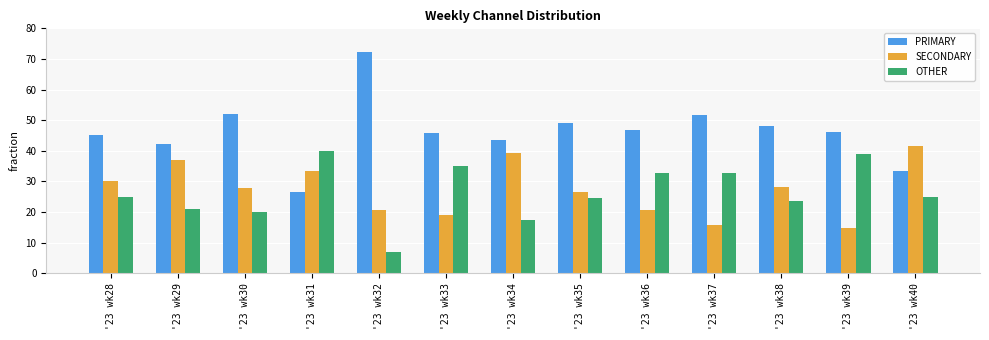

What is the difference between the highest and lowest values at '23 wk30?

32.0